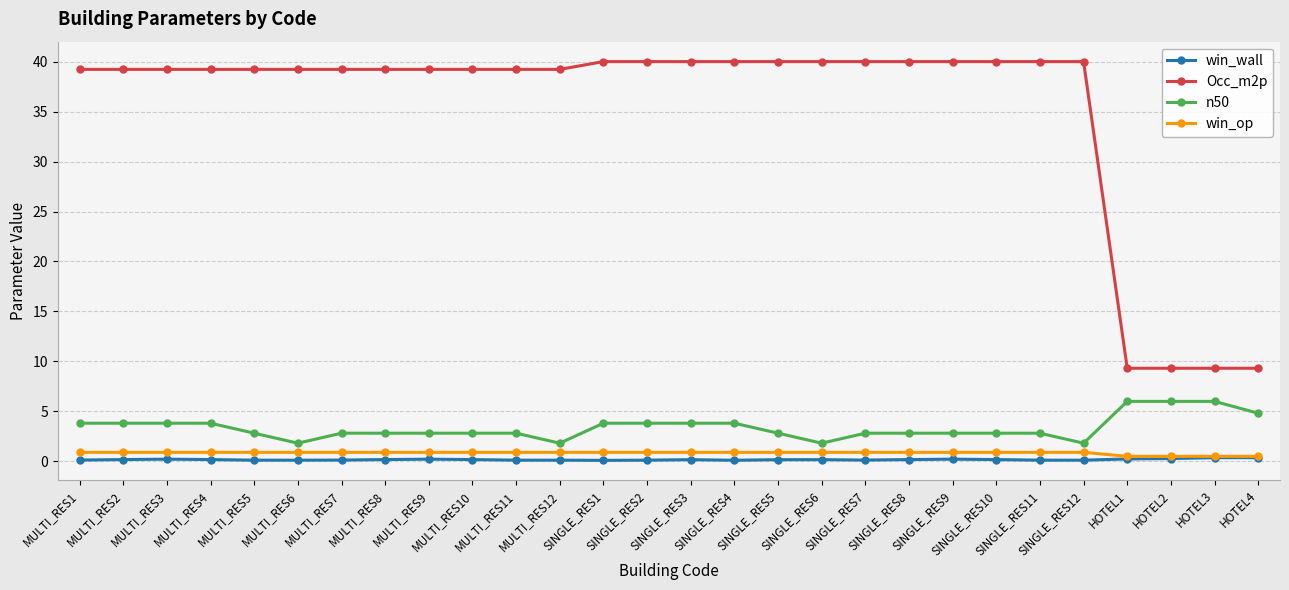

Is the value of n50 at MULTI_RES12 greater than the value of win_wall at HOTEL2?

Yes